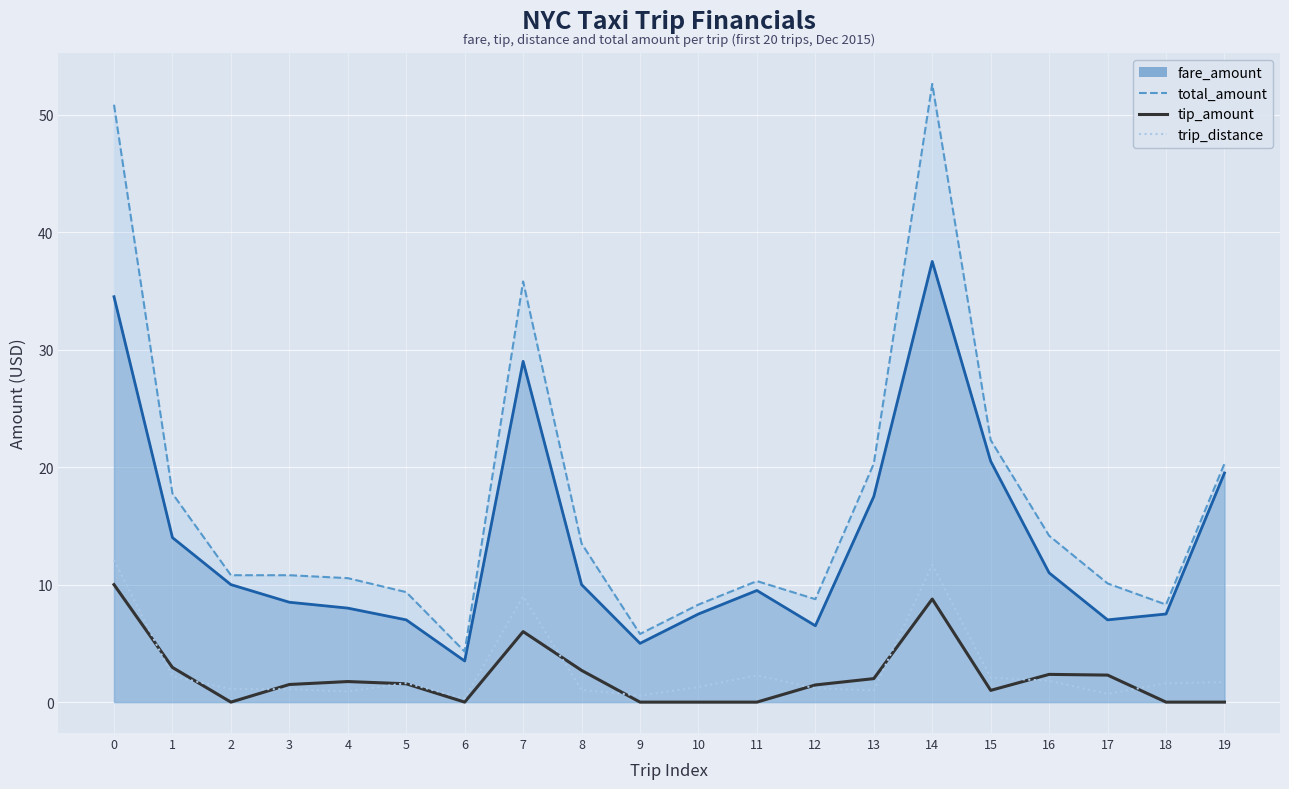

The value of tip_amount at 17 is 2.3. True or false?

True